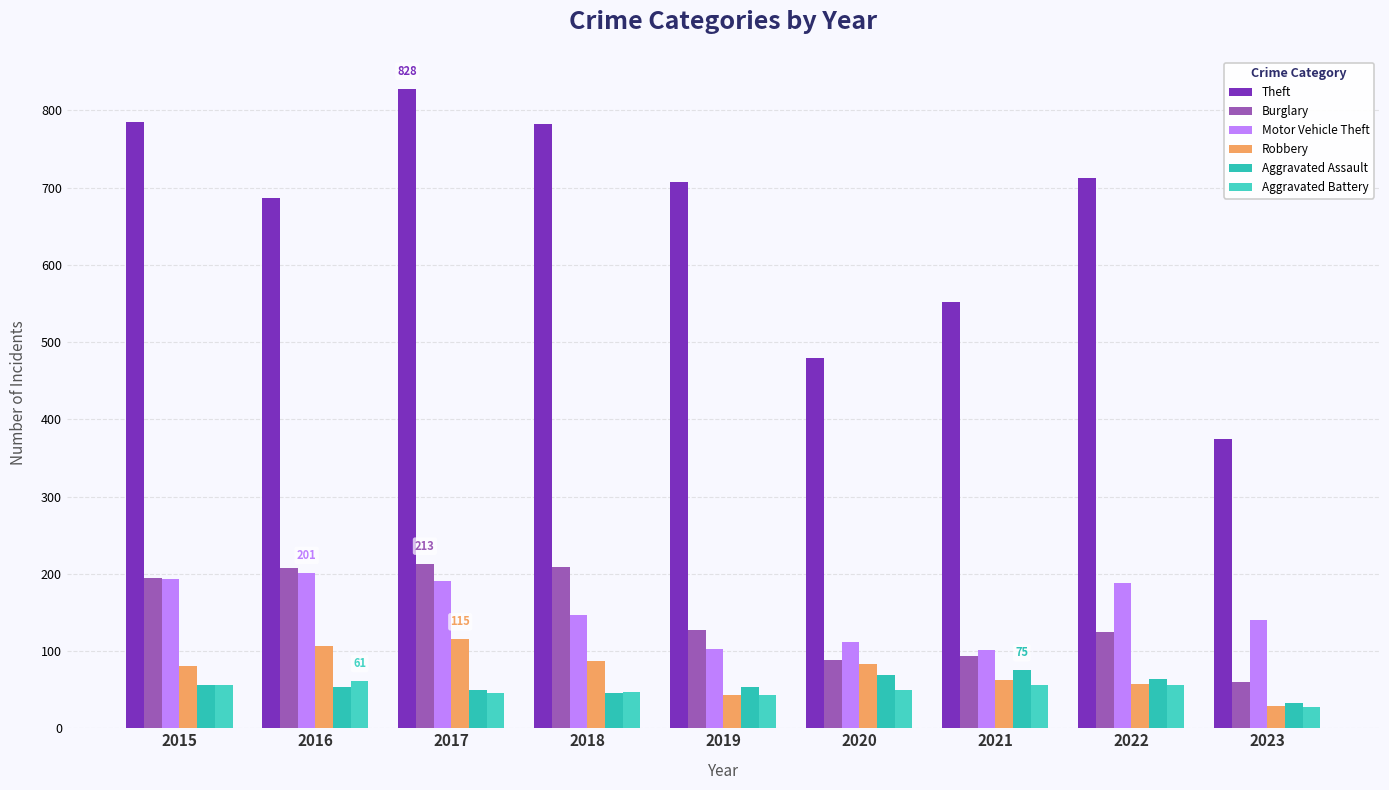

Reading left to right, what are all the values shown in this chart?

Theft: 785	686	828	783	707	479	552	712	374
Burglary: 194	207	213	209	127	88	94	124	60
Motor Vehicle Theft: 193	201	191	146	103	112	101	188	140
Robbery: 81	107	115	87	43	83	63	57	29
Aggravated Assault: 56	54	49	45	53	69	75	64	33
Aggravated Battery: 56	61	45	47	43	50	56	56	27